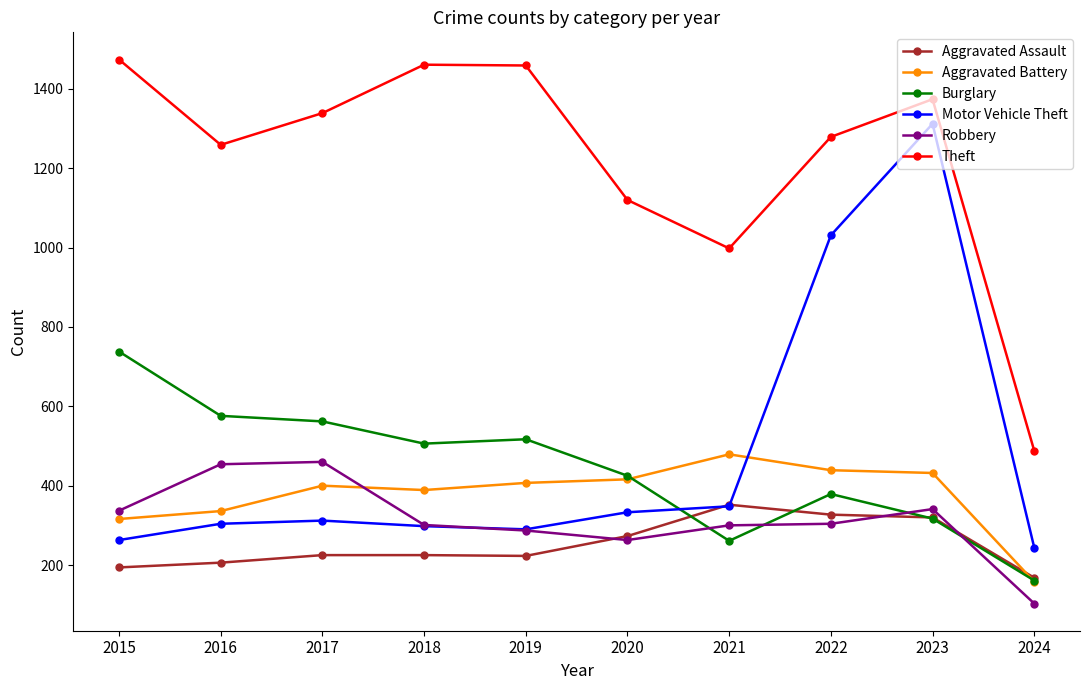

What is the spread (max minus min) of values at 2024?

385